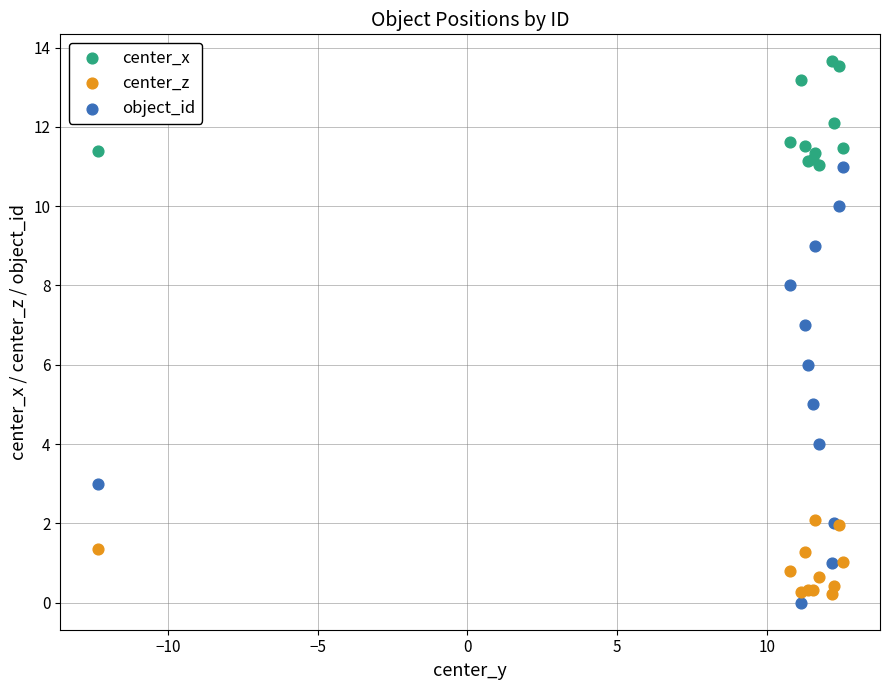

Which series has the widest spread of Y values?

object_id